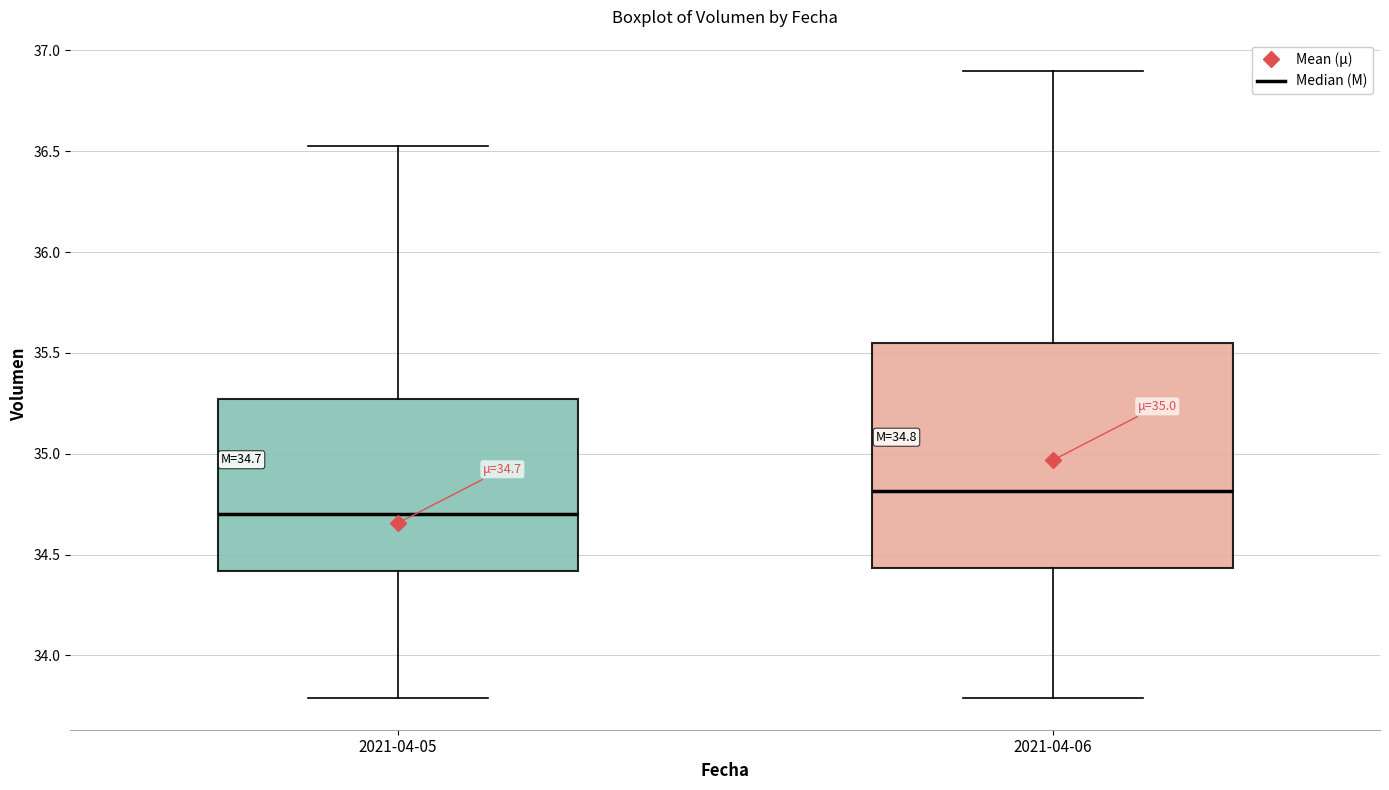

Which box has the lowest median line?

2021-04-05